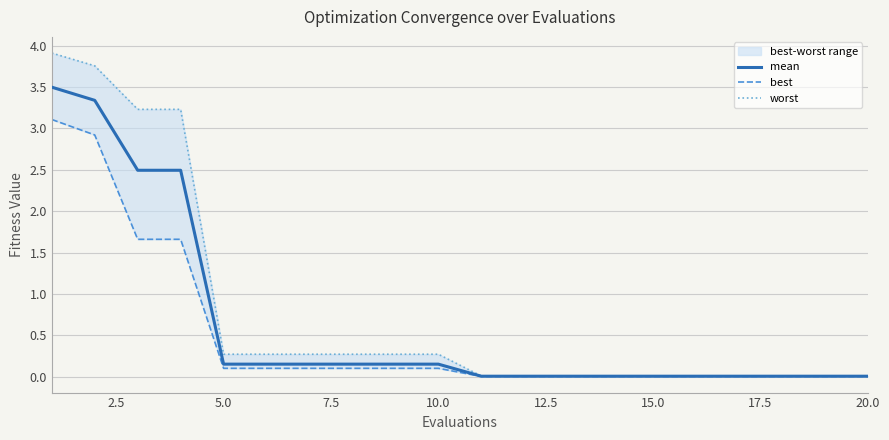

How many lines are shown in the chart?

3